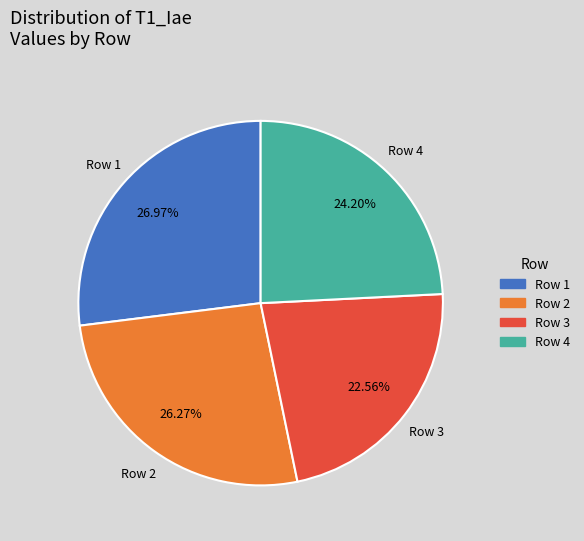

Does any single category account for the majority?

No